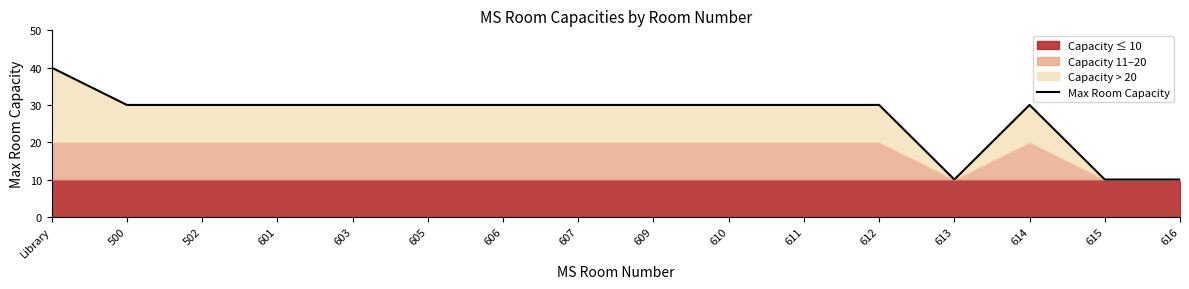

At which category does the data reach its first local peak?

614